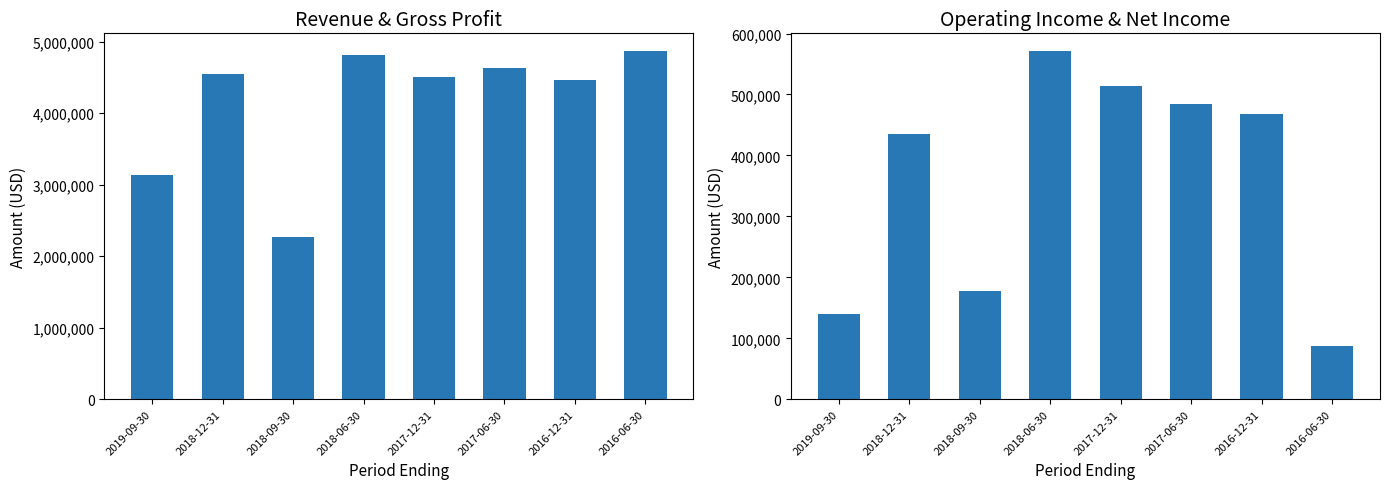

What is the spread (max minus min) of values at 2017-06-30?

4149300